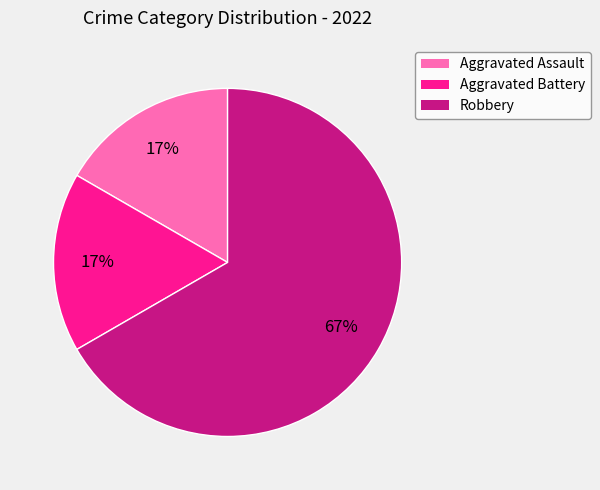

The Aggravated Battery slice represents 17% of the pie. True or false?

True